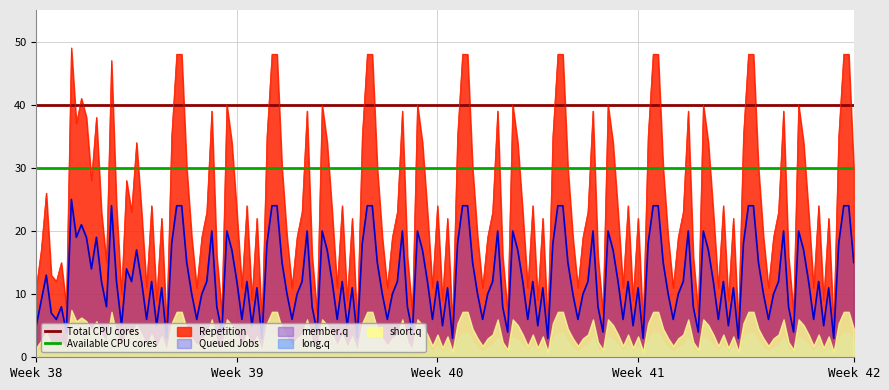

True or false: Queued Jobs and Repetition intersect in this chart.

False